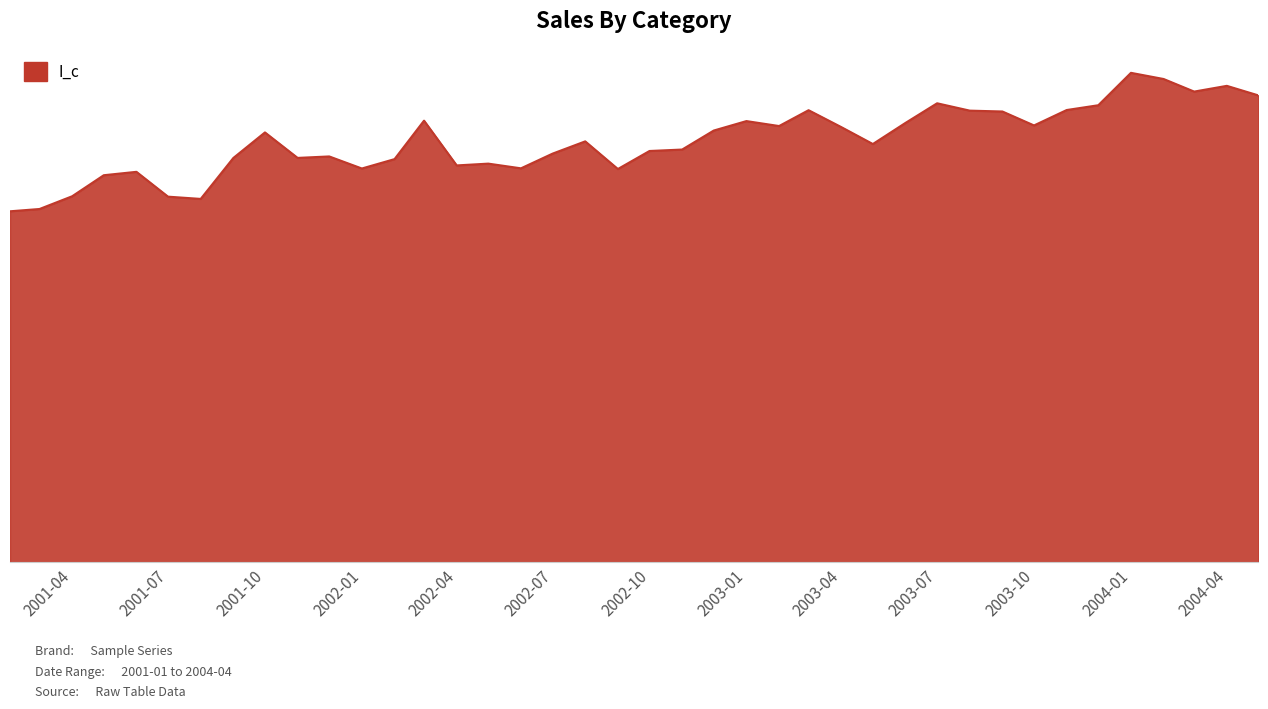

What is the average value?

93.2